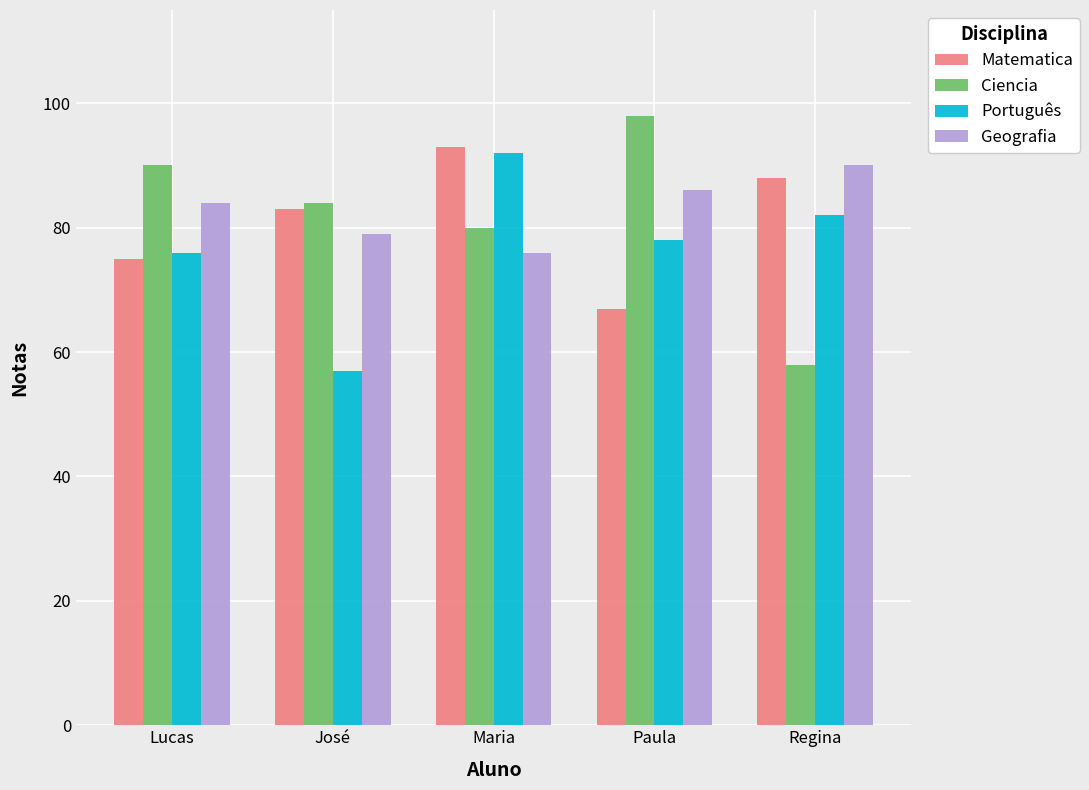

What is the difference between the highest and lowest values at Regina?

32